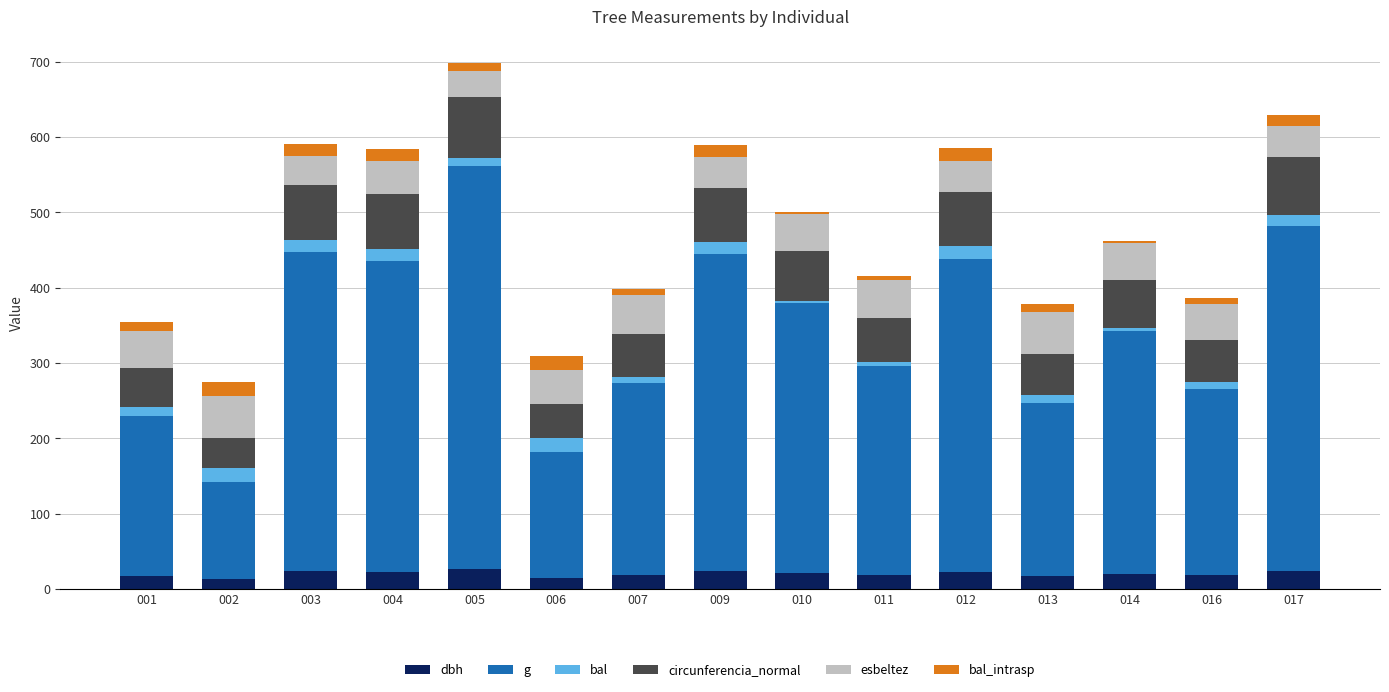

At which category is the sum across all series the highest?

005